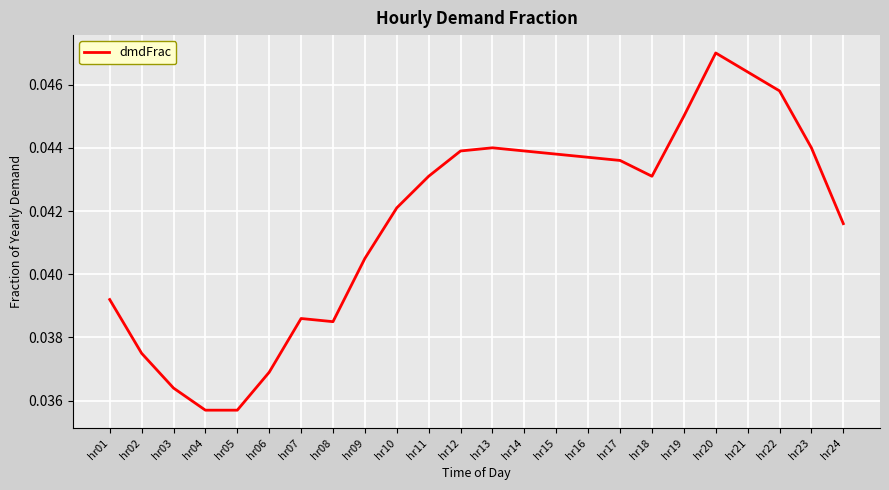

Which has a higher value, hr24 or hr10?

hr10